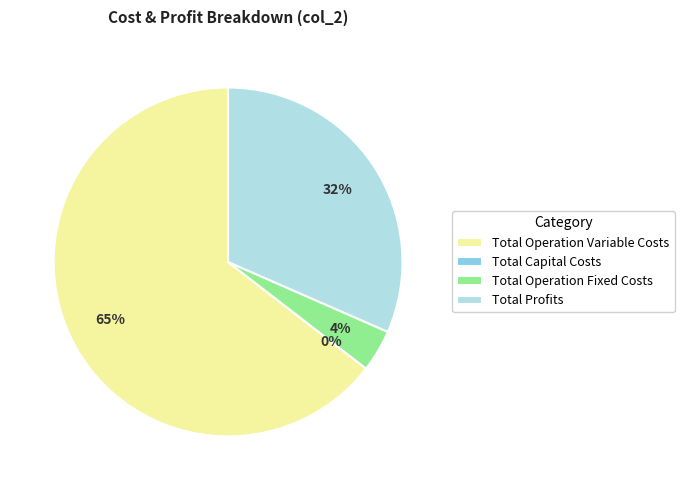

True or false: Total Profits accounts for 38% of the total.

False